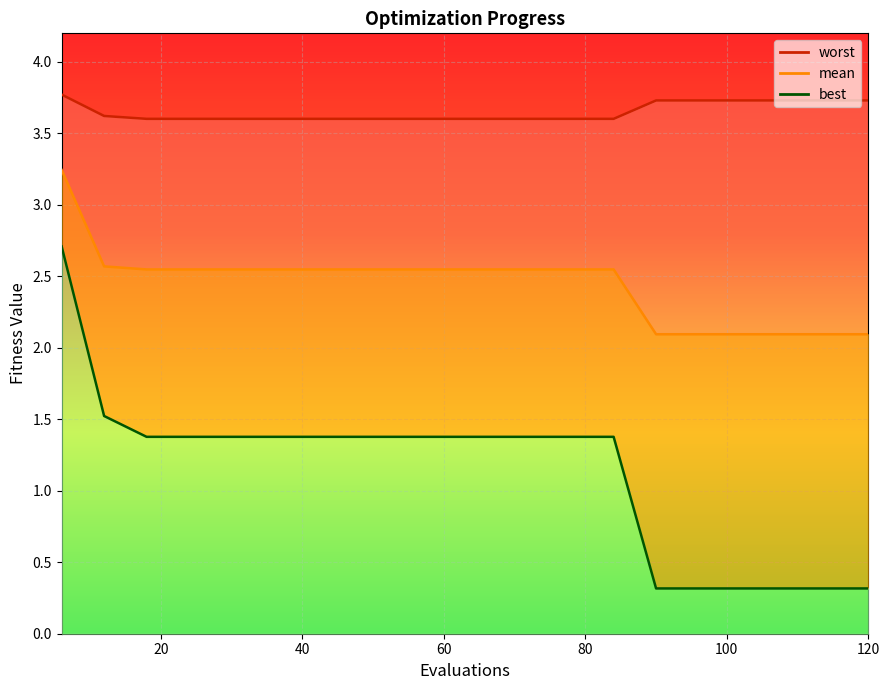

What is the sum of all best values?

22.7